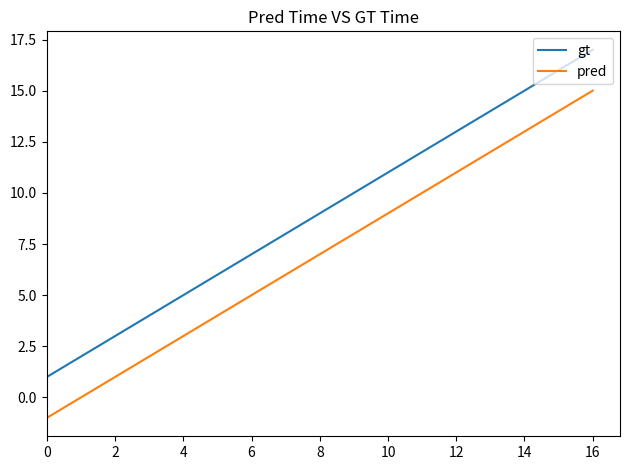

What is the greatest value displayed?

17